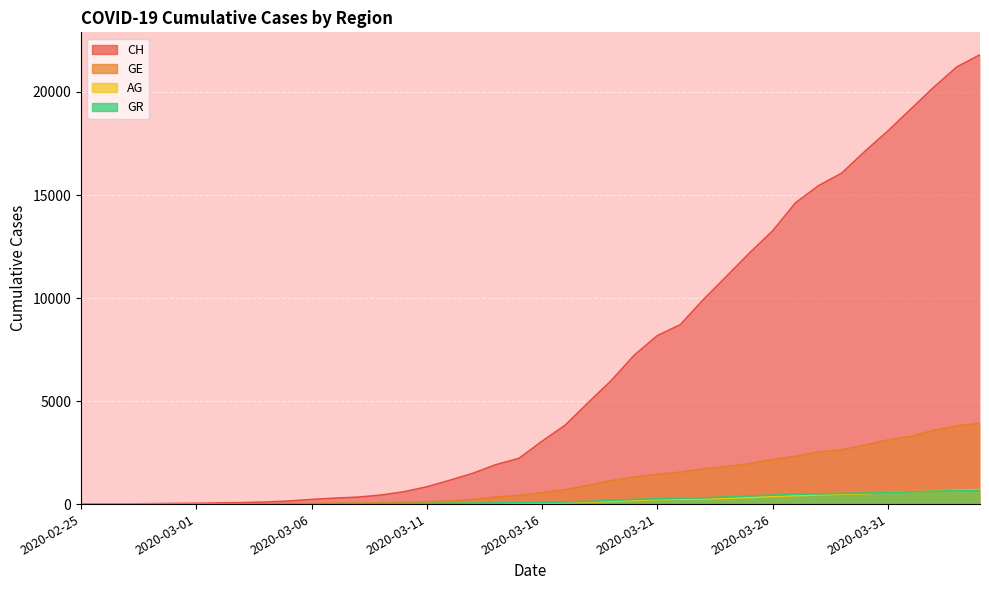

Rank the categories by GE value from lowest to highest.

2020-02-25, 2020-02-26, 2020-02-27, 2020-02-28, 2020-02-29, 2020-03-01, 2020-03-02, 2020-03-03, 2020-03-04, 2020-03-05, 2020-03-06, 2020-03-07, 2020-03-08, 2020-03-09, 2020-03-10, 2020-03-11, 2020-03-12, 2020-03-13, 2020-03-14, 2020-03-15, 2020-03-16, 2020-03-17, 2020-03-18, 2020-03-19, 2020-03-20, 2020-03-21, 2020-03-22, 2020-03-23, 2020-03-24, 2020-03-25, 2020-03-26, 2020-03-27, 2020-03-28, 2020-03-29, 2020-03-30, 2020-03-31, 2020-04-01, 2020-04-02, 2020-04-03, 2020-04-04